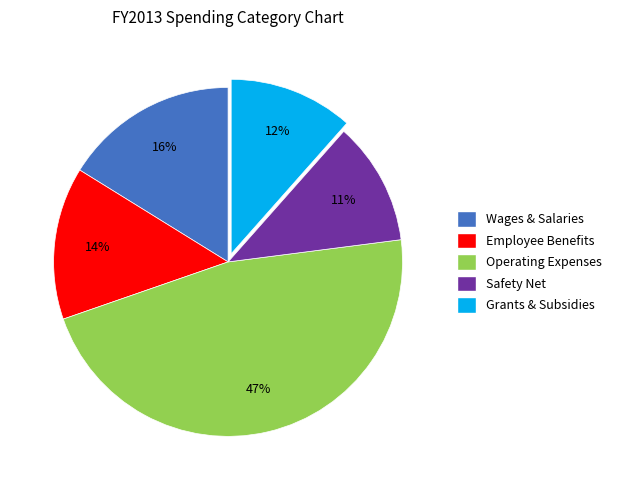

To the nearest percent, what is the average slice percentage?

20%